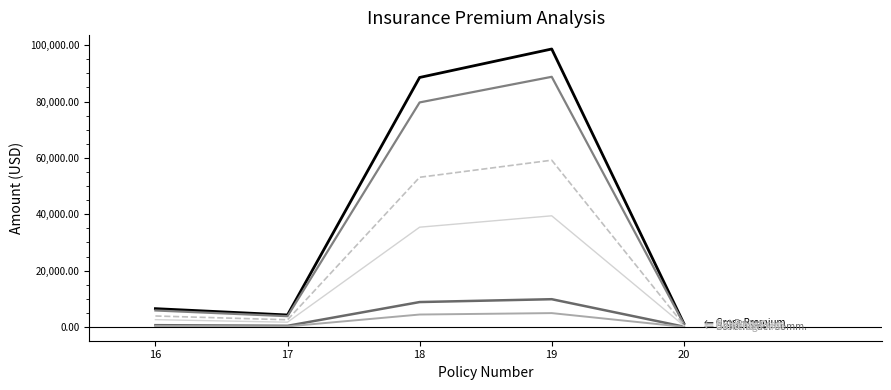

Does the chart display data point markers on the line(s)?

No